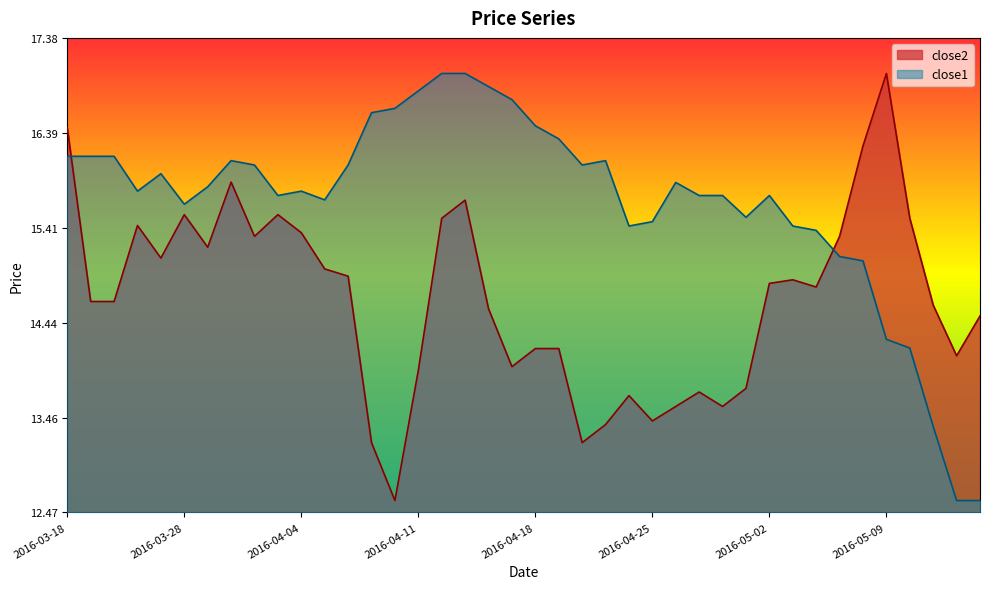

At which label is close1 closest to 9?

2016-05-06